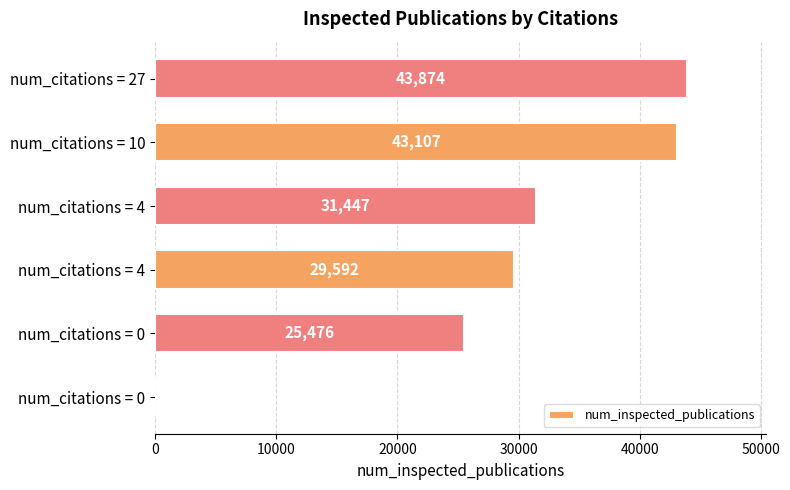

Count the number of data series in this chart.

1